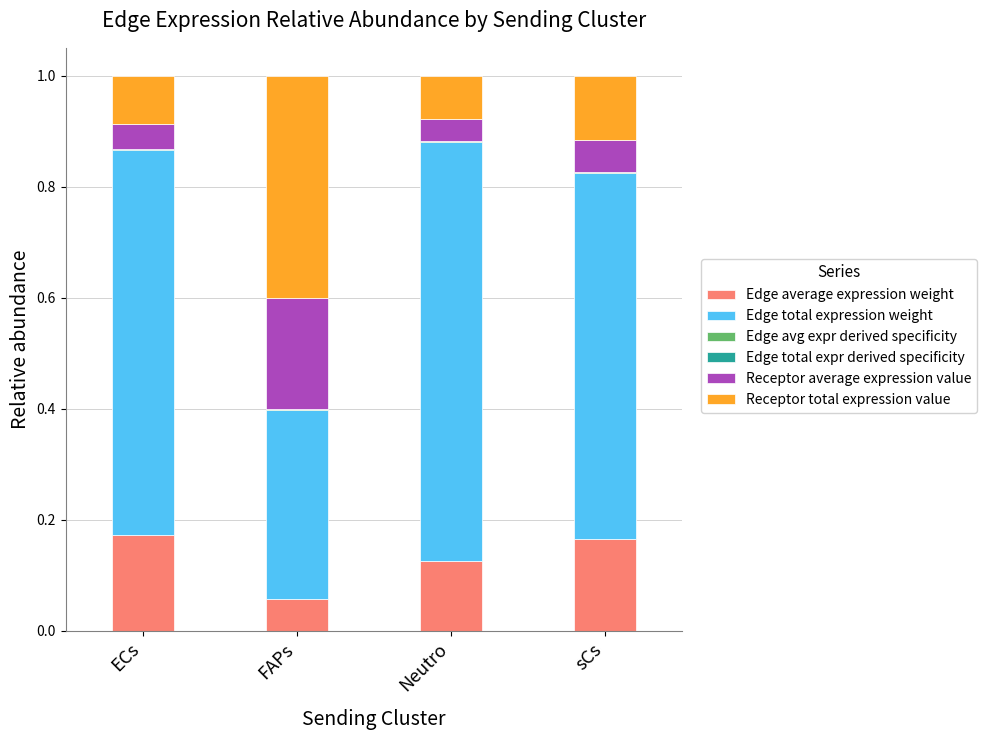

How many data points does each series have?

4